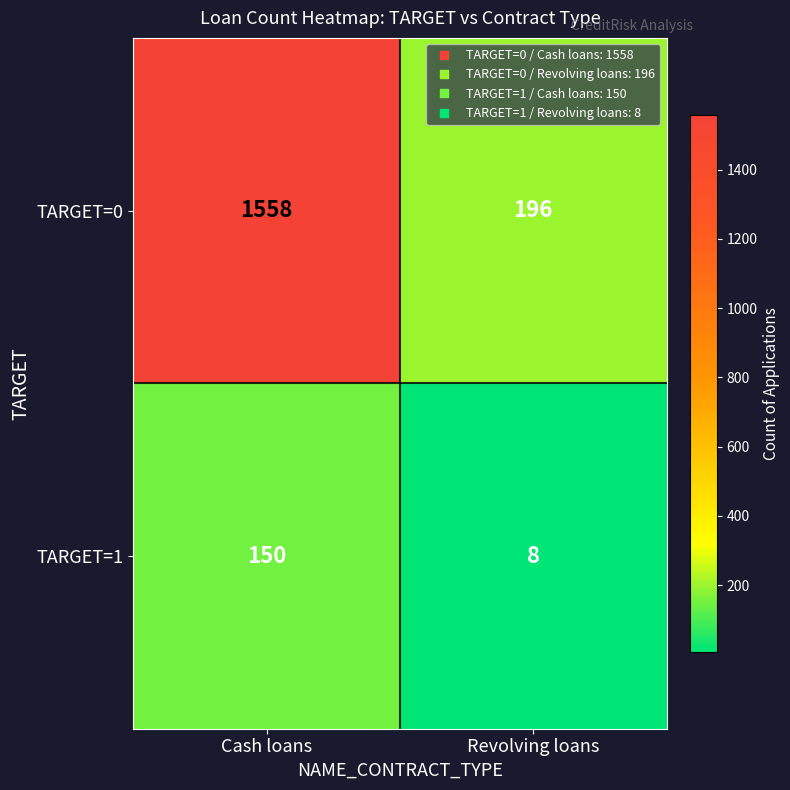

List the series in order of their peak value, lowest first.

TARGET=1, TARGET=0